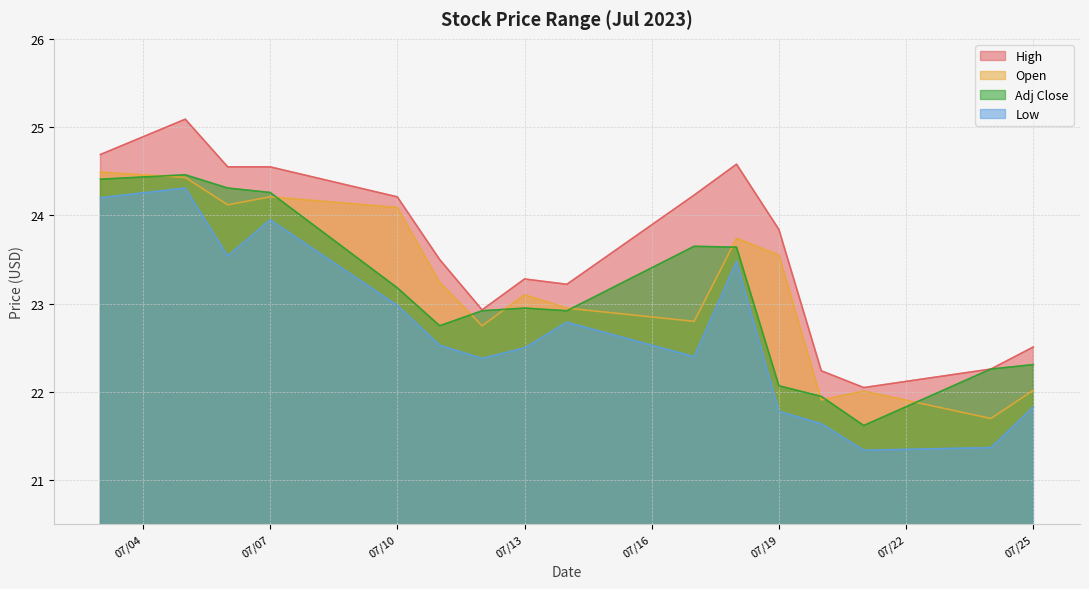

Is it true that High equals 32.5 at 7/6/2023?

False